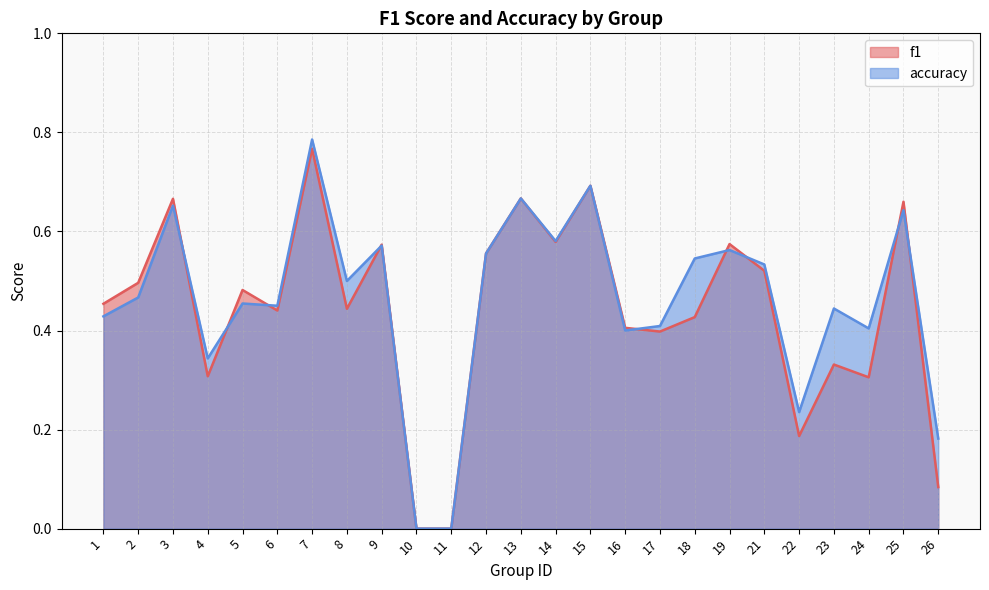

At how many categories does at least one series exceed 0?

23